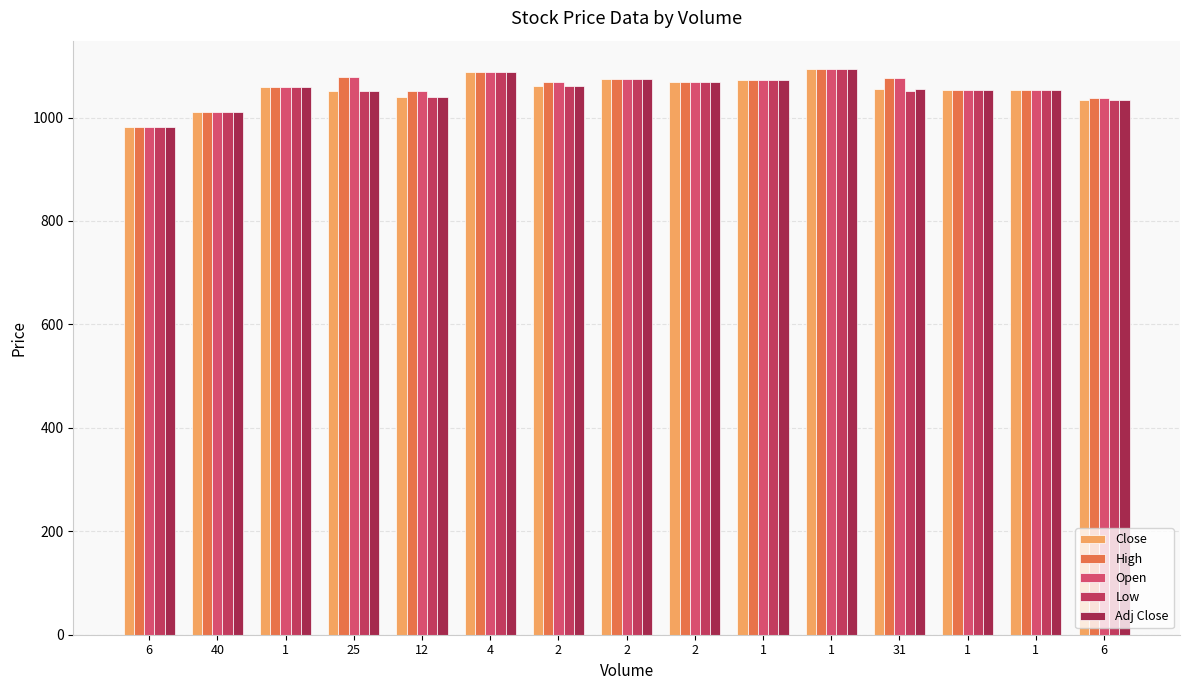

Does the chart contain any negative values?

No